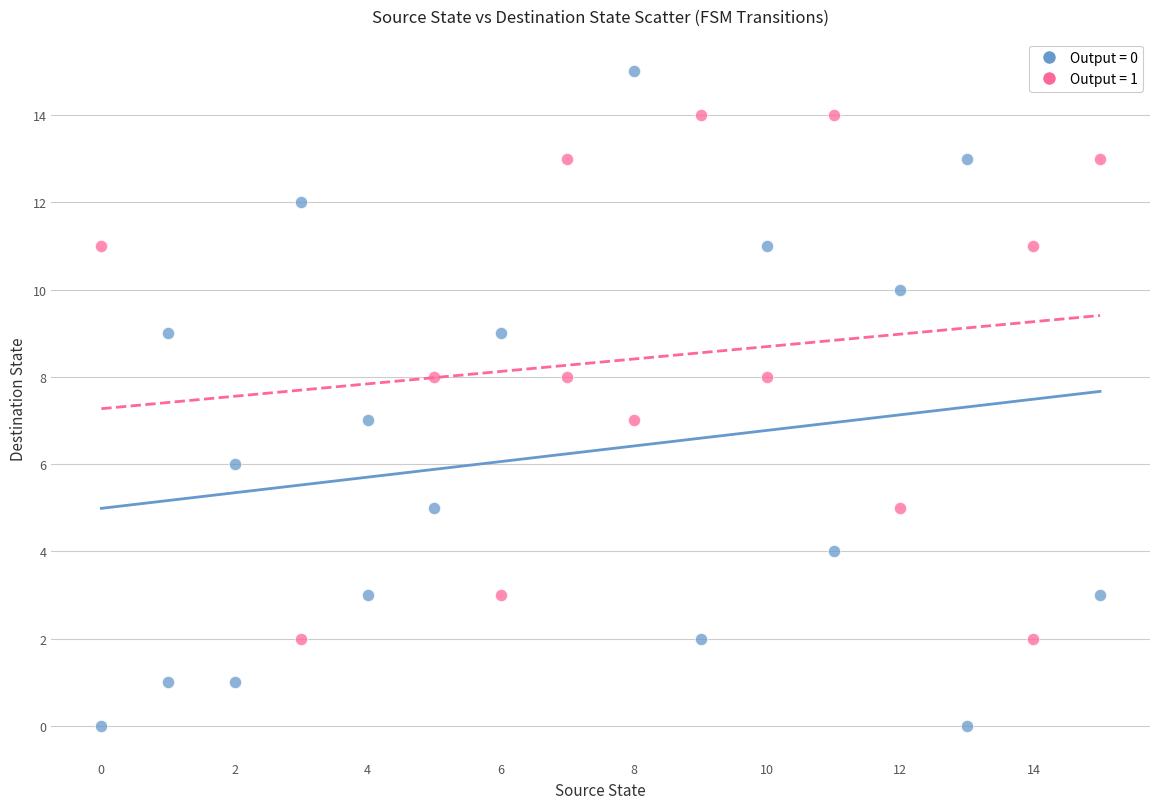

Which series reaches the maximum Y coordinate?

Output = 0